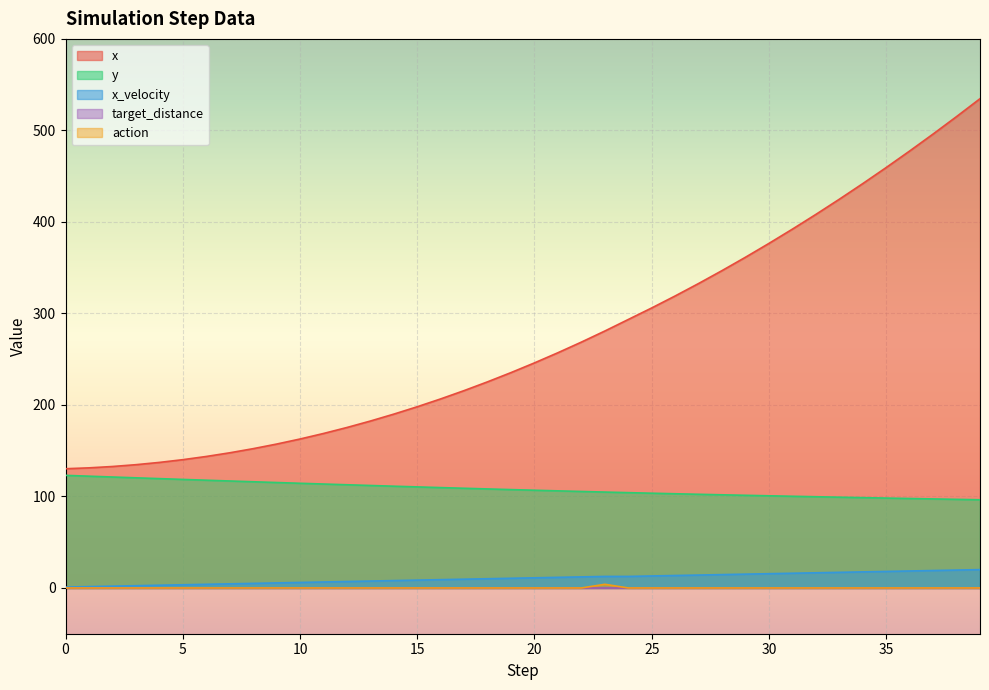

How many lines are shown in the chart?

5